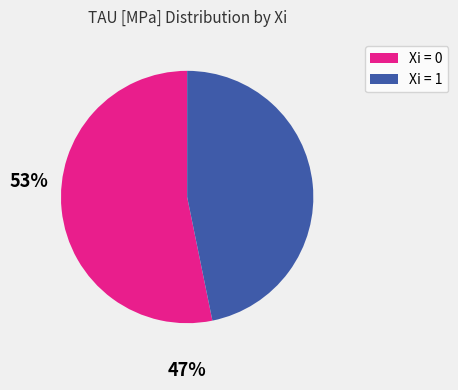

Rank the categories by value from lowest to highest.

Xi = 1, Xi = 0